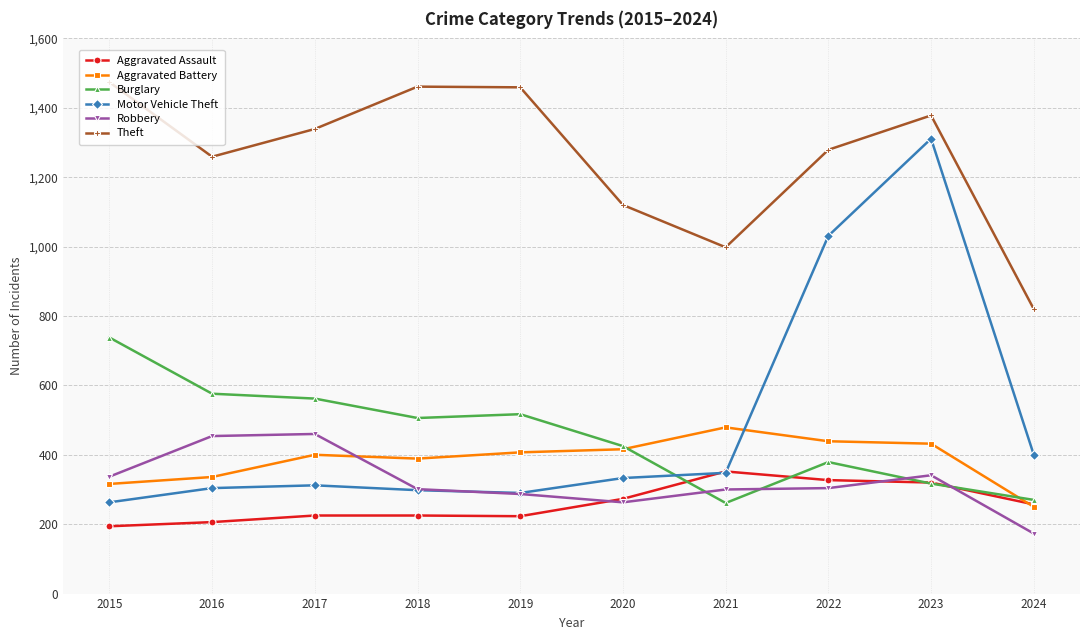

How many values in the Robbery series are below 304?

5